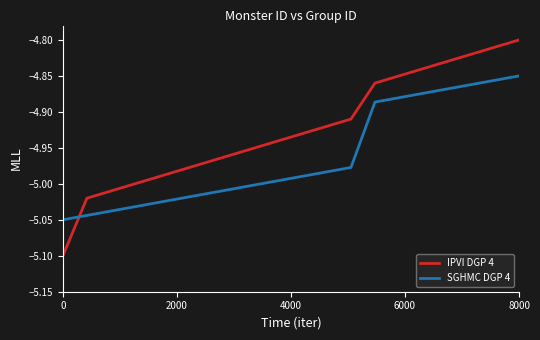

What is the minimum value for IPVI DGP 4?

-5.1